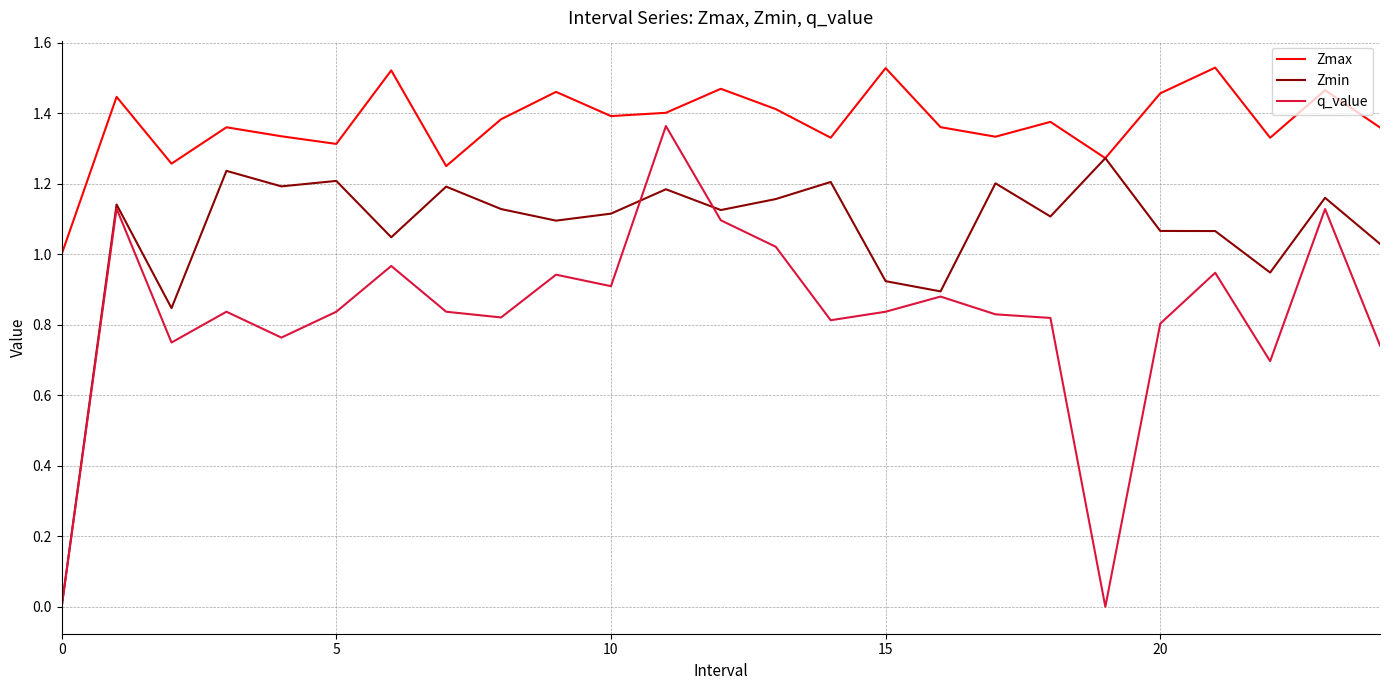

Which series has the largest range (max minus min)?

q_value